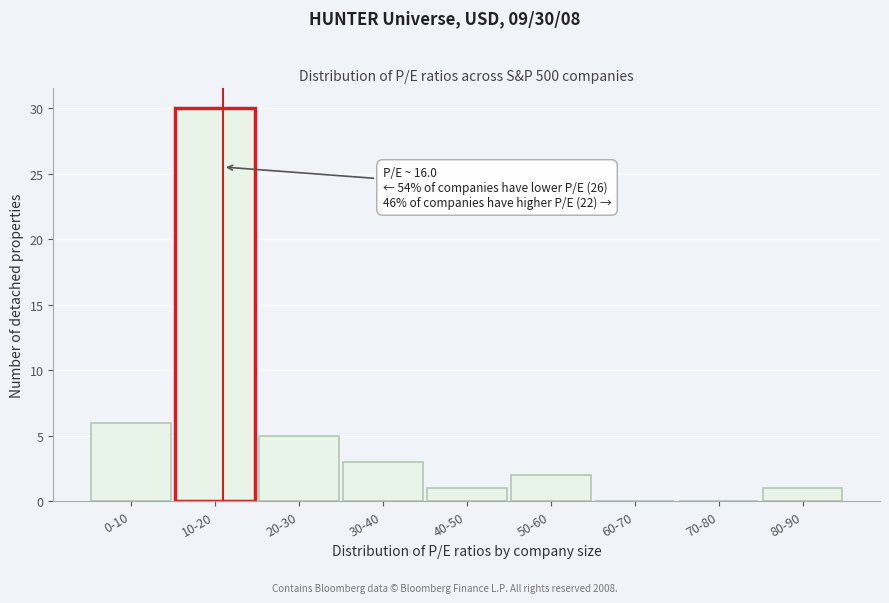

Reading right to left, transcribe all the data shown in this chart.

80-90=1	70-80=0	60-70=0	50-60=2	40-50=1	30-40=3	20-30=5	10-20=30	0-10=6